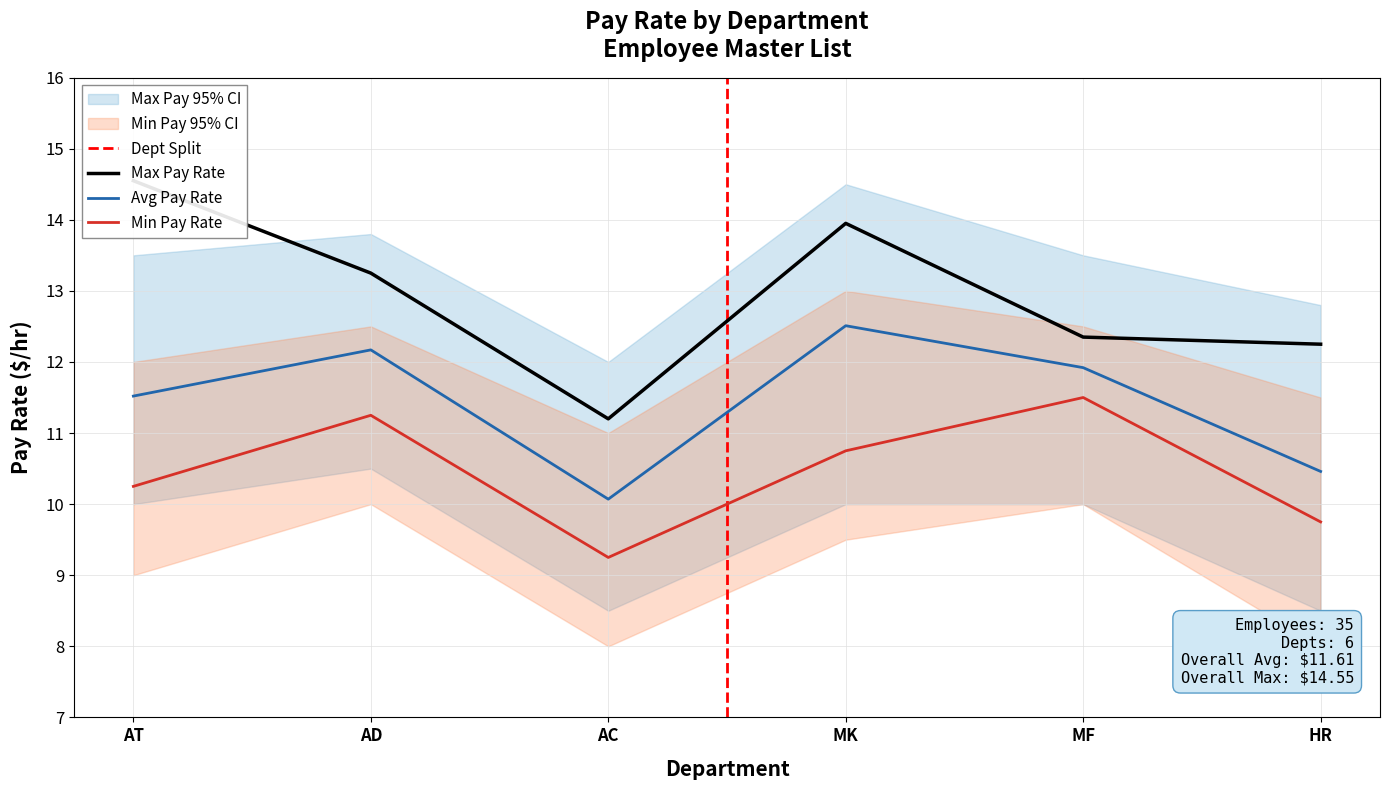

How many interior local peaks does the Avg Pay Rate series have?

2